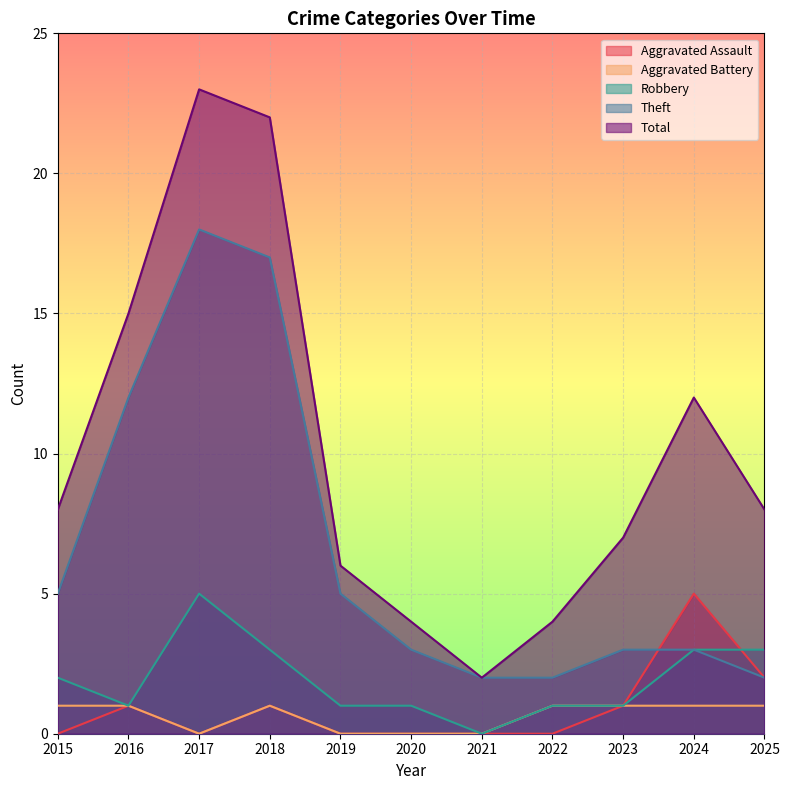

How many Aggravated Assault values are between 0 and 1?

9